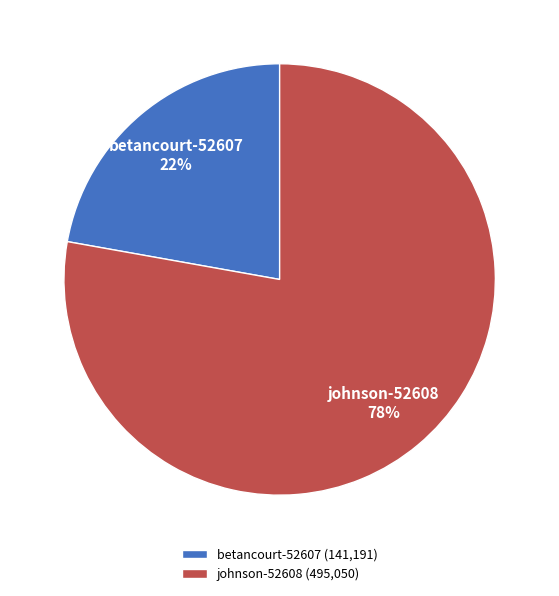

Between johnson-52608 and betancourt-52607, which is larger?

johnson-52608